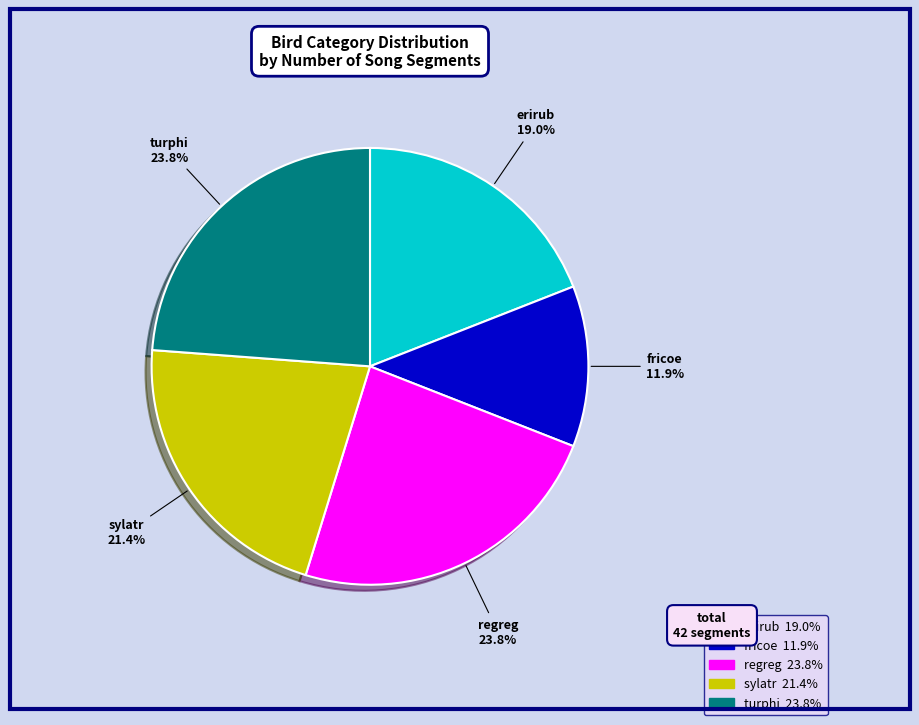

What percentage is the regreg slice, to the nearest percent?

24%